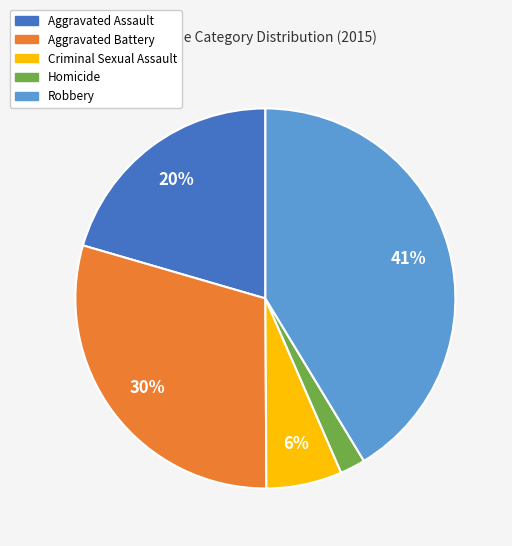

Is the sum of Aggravated Battery and Criminal Sexual Assault greater than half?

No